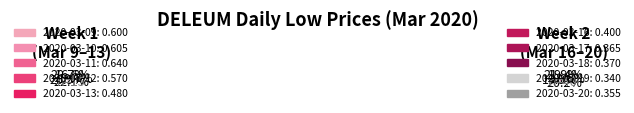

True or false: 2020-03-12 accounts for 1% of the total.

False